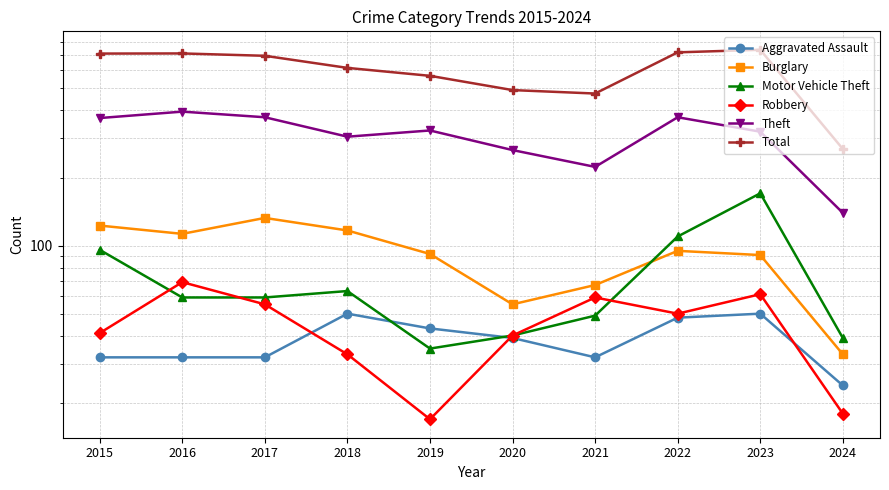

What is the value of the Robbery point at the 2nd from the left?

69